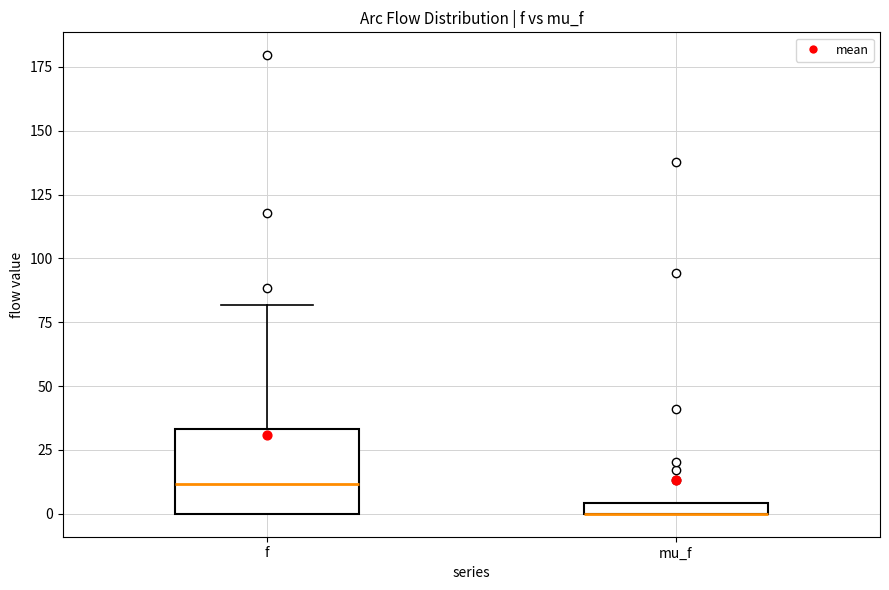

Which box is the tallest, from its lower edge to its upper edge?

f